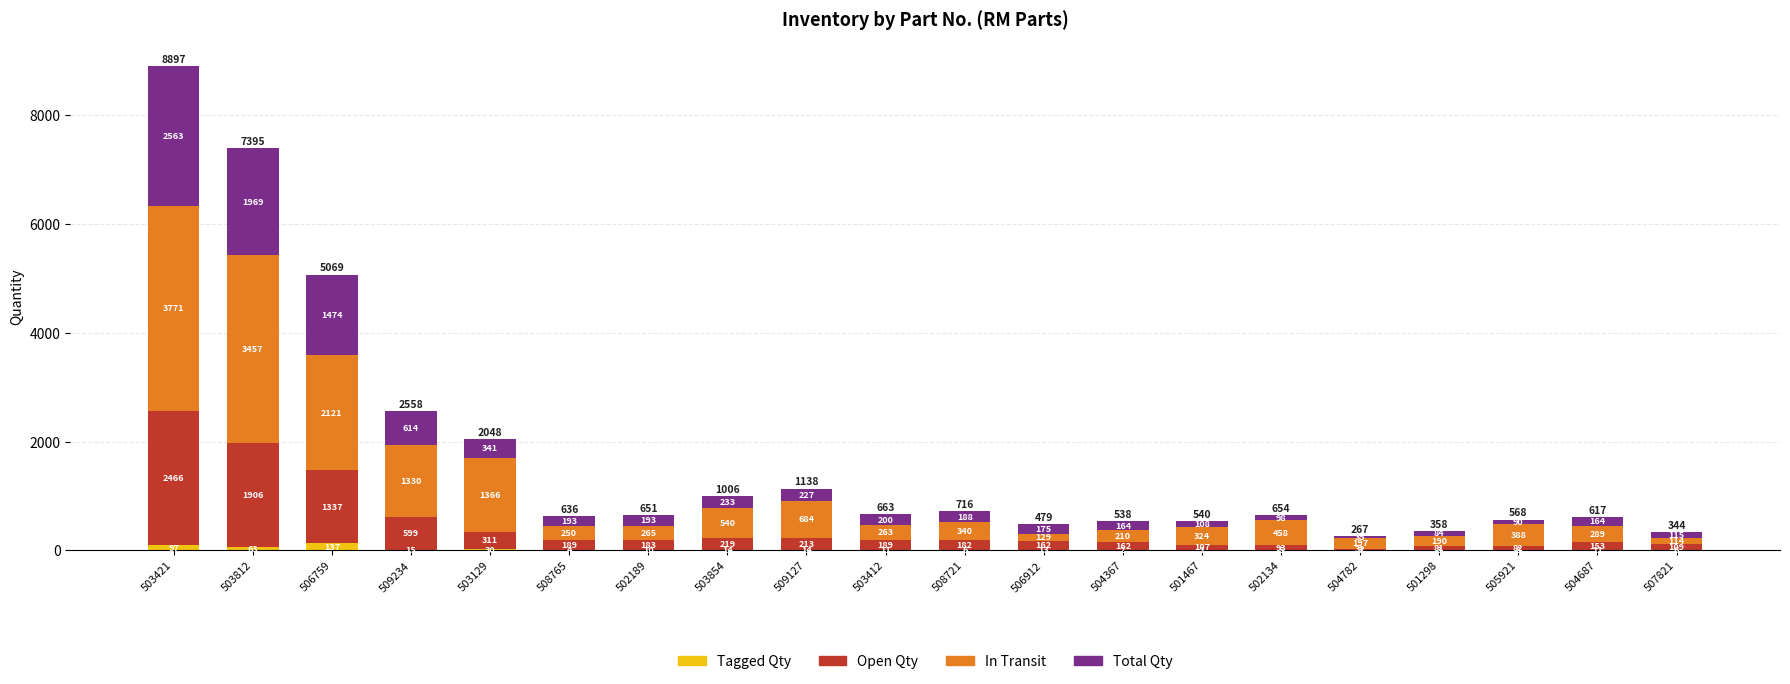

How many categories are shown in the chart?

20